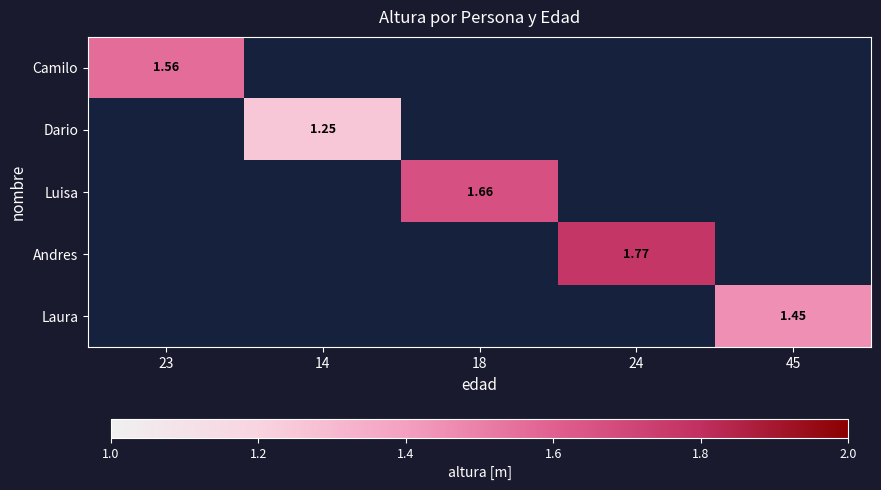

True or false: Dario has a value of 1.9 at 14.

False